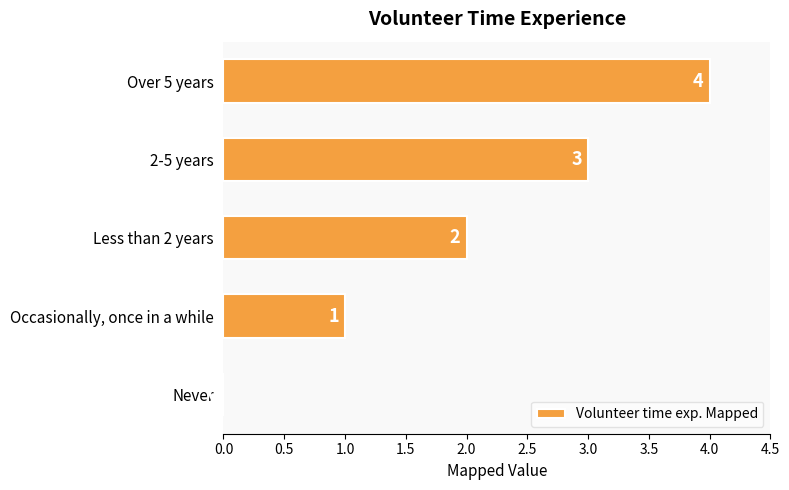

The value at Occasionally, once in a while is 1. True or false?

True